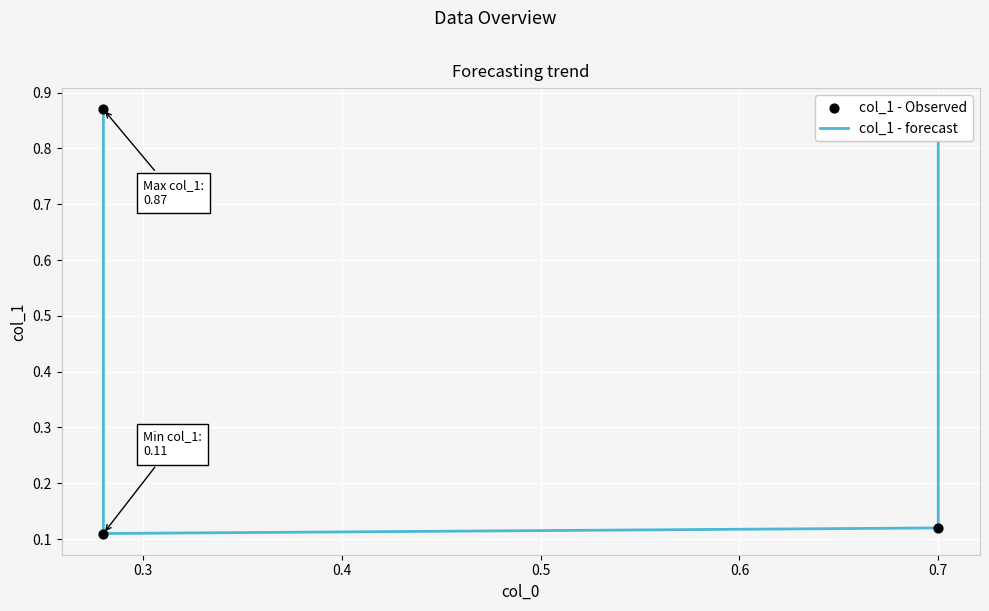

What is the total value across all series at 0.3?

0.2